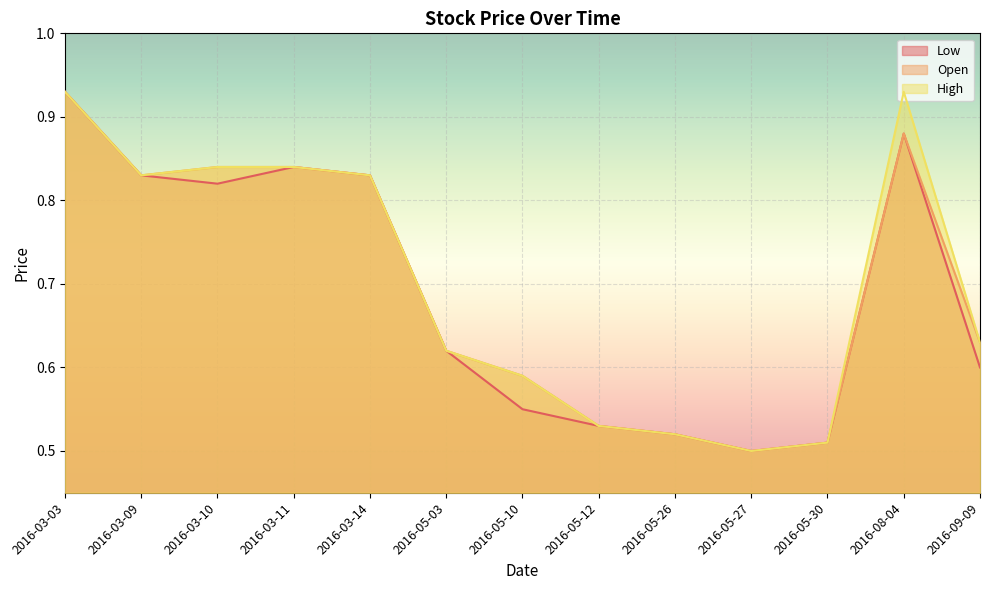

True or false: Low and Open cross at least once.

False